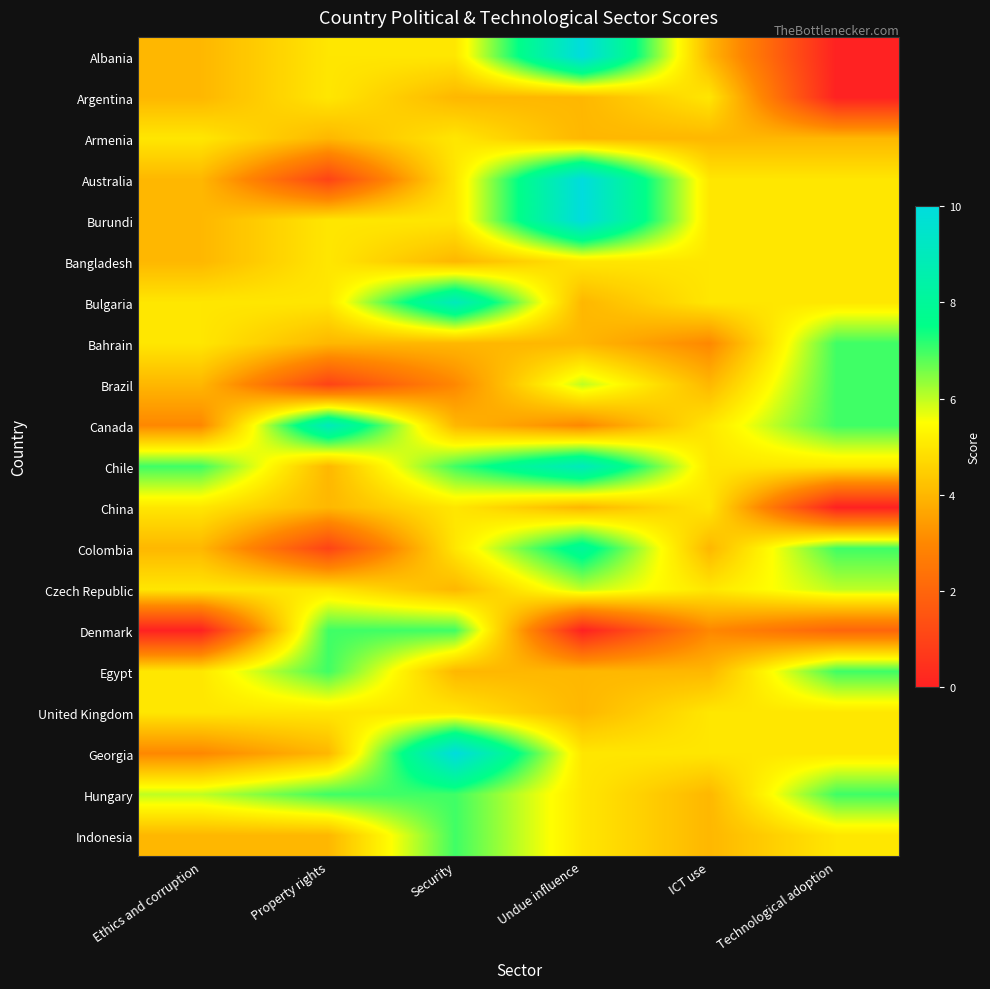

Reading left to right, list all the values displayed in this chart.

Albania: Ethics and corruption=4	Property rights=5	Security=5	Undue influence=10	ICT use=4	Technological adoption=0
Argentina: Ethics and corruption=4	Property rights=5	Security=4	Undue influence=4	ICT use=5	Technological adoption=0
Armenia: Ethics and corruption=5	Property rights=4	Security=5	Undue influence=4	ICT use=4	Technological adoption=4
Australia: Ethics and corruption=4	Property rights=1	Security=5	Undue influence=10	ICT use=5	Technological adoption=5
Burundi: Ethics and corruption=4	Property rights=5	Security=5	Undue influence=10	ICT use=5	Technological adoption=5
Bangladesh: Ethics and corruption=4	Property rights=5	Security=4	Undue influence=5	ICT use=5	Technological adoption=5
Bulgaria: Ethics and corruption=5	Property rights=5	Security=9	Undue influence=4	ICT use=5	Technological adoption=5
Bahrain: Ethics and corruption=5	Property rights=4	Security=4	Undue influence=4	ICT use=3	Technological adoption=7
Brazil: Ethics and corruption=4	Property rights=1	Security=3	Undue influence=6	ICT use=4	Technological adoption=7
Canada: Ethics and corruption=3	Property rights=9	Security=4	Undue influence=3	ICT use=5	Technological adoption=7
Chile: Ethics and corruption=7	Property rights=4	Security=7	Undue influence=9	ICT use=5	Technological adoption=5
China: Ethics and corruption=5	Property rights=4	Security=5	Undue influence=4	ICT use=5	Technological adoption=0
Colombia: Ethics and corruption=4	Property rights=1	Security=5	Undue influence=8	ICT use=4	Technological adoption=7
Czech Republic: Ethics and corruption=5	Property rights=5	Security=4	Undue influence=6	ICT use=5	Technological adoption=6
Denmark: Ethics and corruption=0	Property rights=7	Security=7	Undue influence=0	ICT use=3	Technological adoption=2
Egypt: Ethics and corruption=5	Property rights=7	Security=4	Undue influence=4	ICT use=4	Technological adoption=7
United Kingdom: Ethics and corruption=5	Property rights=5	Security=5	Undue influence=4	ICT use=5	Technological adoption=5
Georgia: Ethics and corruption=3	Property rights=4	Security=10	Undue influence=5	ICT use=5	Technological adoption=5
Hungary: Ethics and corruption=6	Property rights=7	Security=7	Undue influence=5	ICT use=4	Technological adoption=7
Indonesia: Ethics and corruption=4	Property rights=4	Security=7	Undue influence=5	ICT use=4	Technological adoption=5